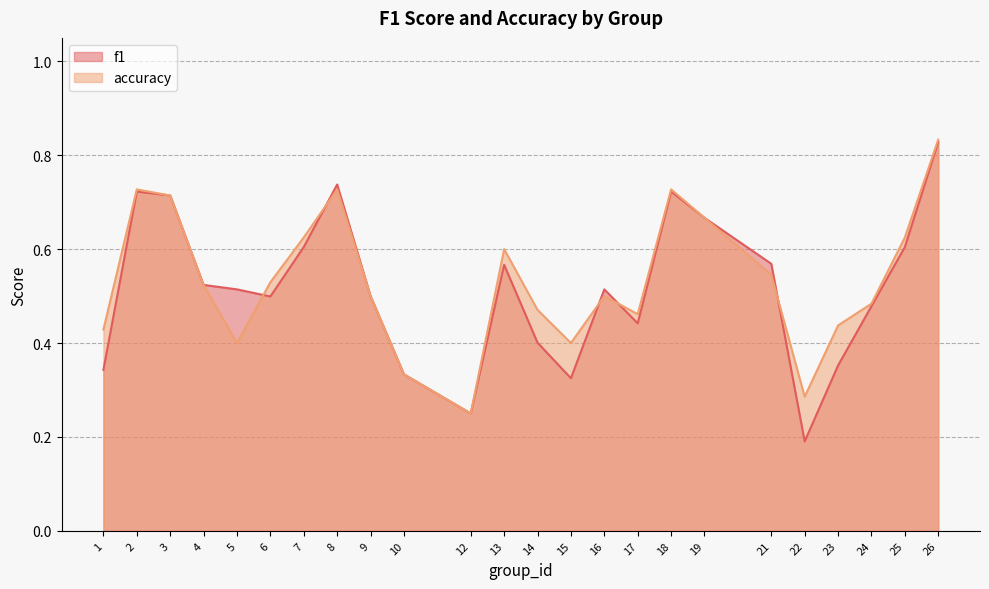

The accuracy series shows 0.1 at 10. True or false?

False